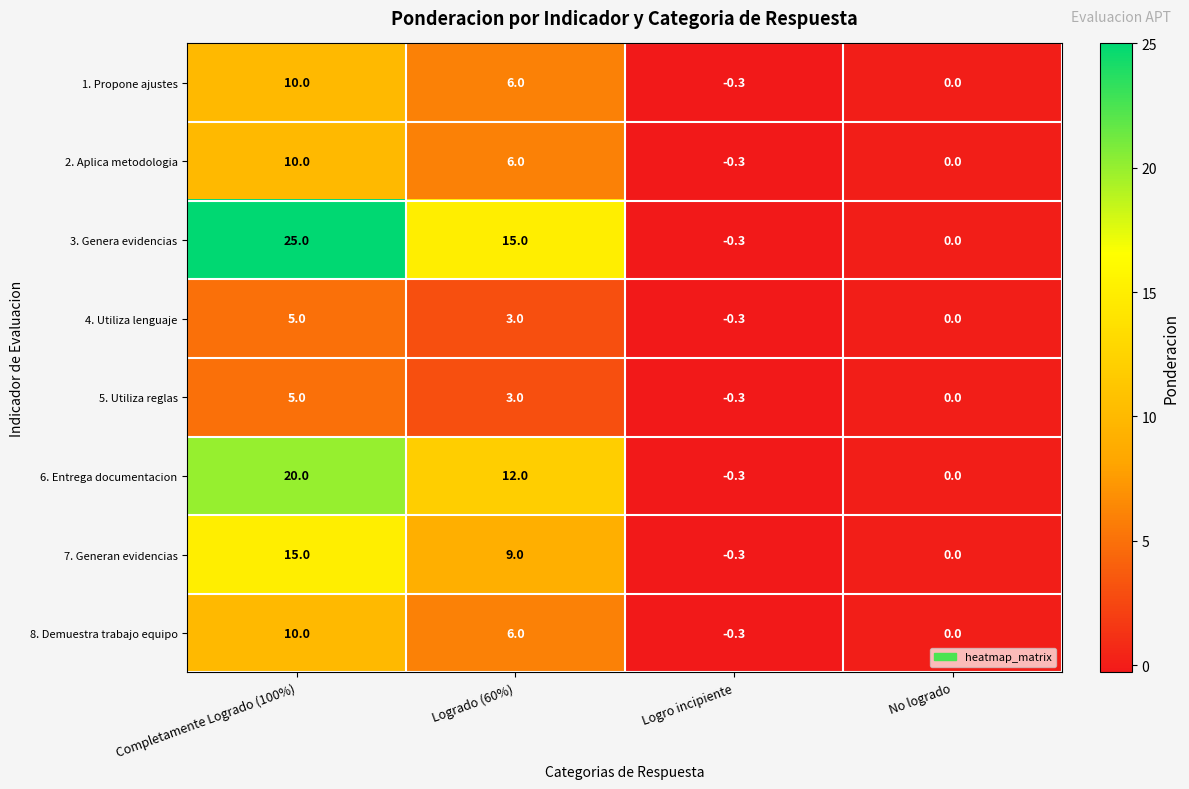

Which series has the widest spread of values?

3. Genera evidencias